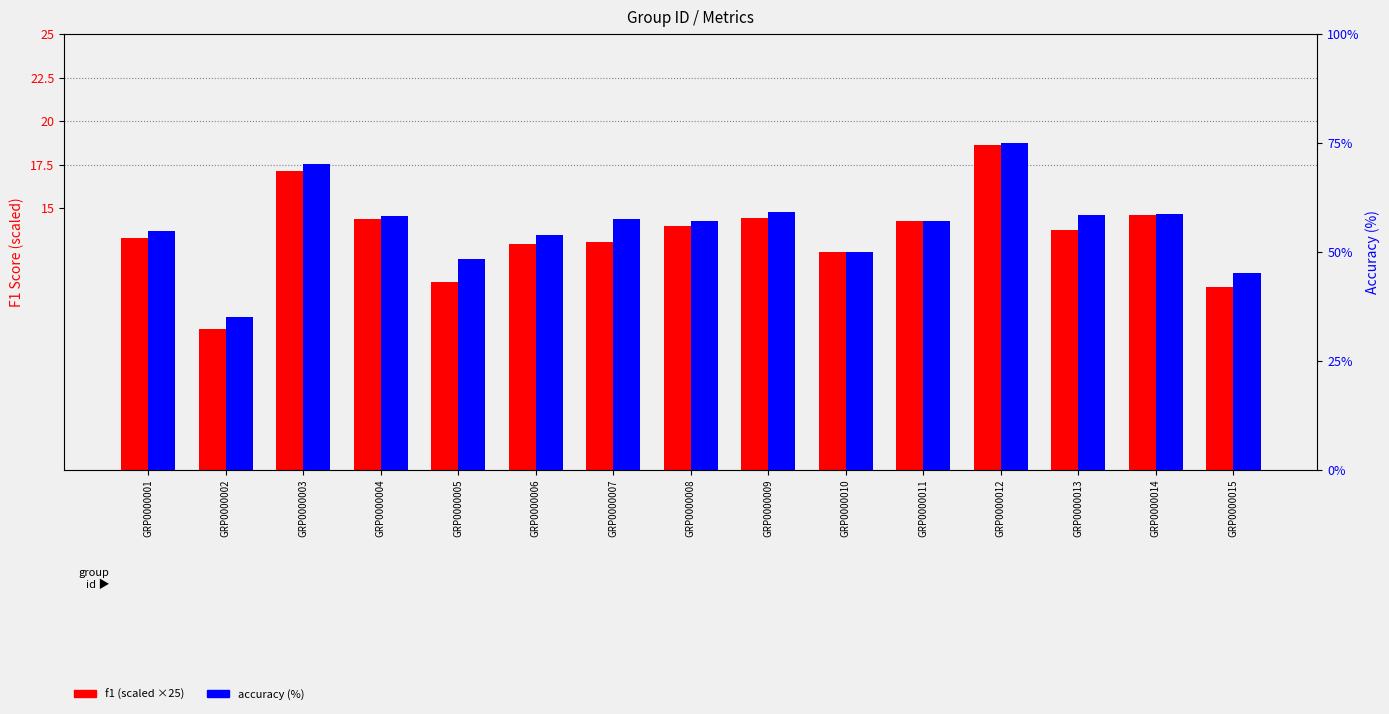

Which series has the widest spread of values?

accuracy